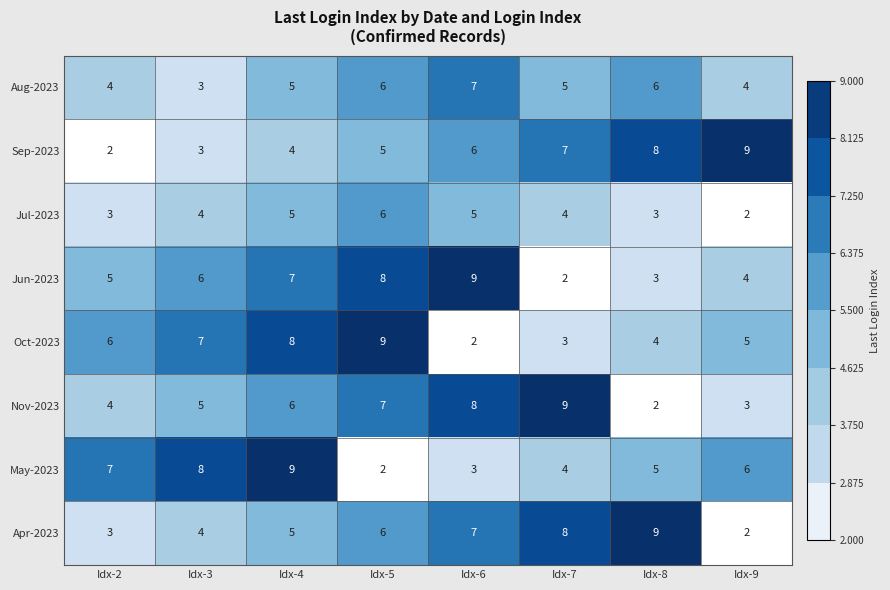

Where is May-2023 nearest to the value 5?

Idx-8